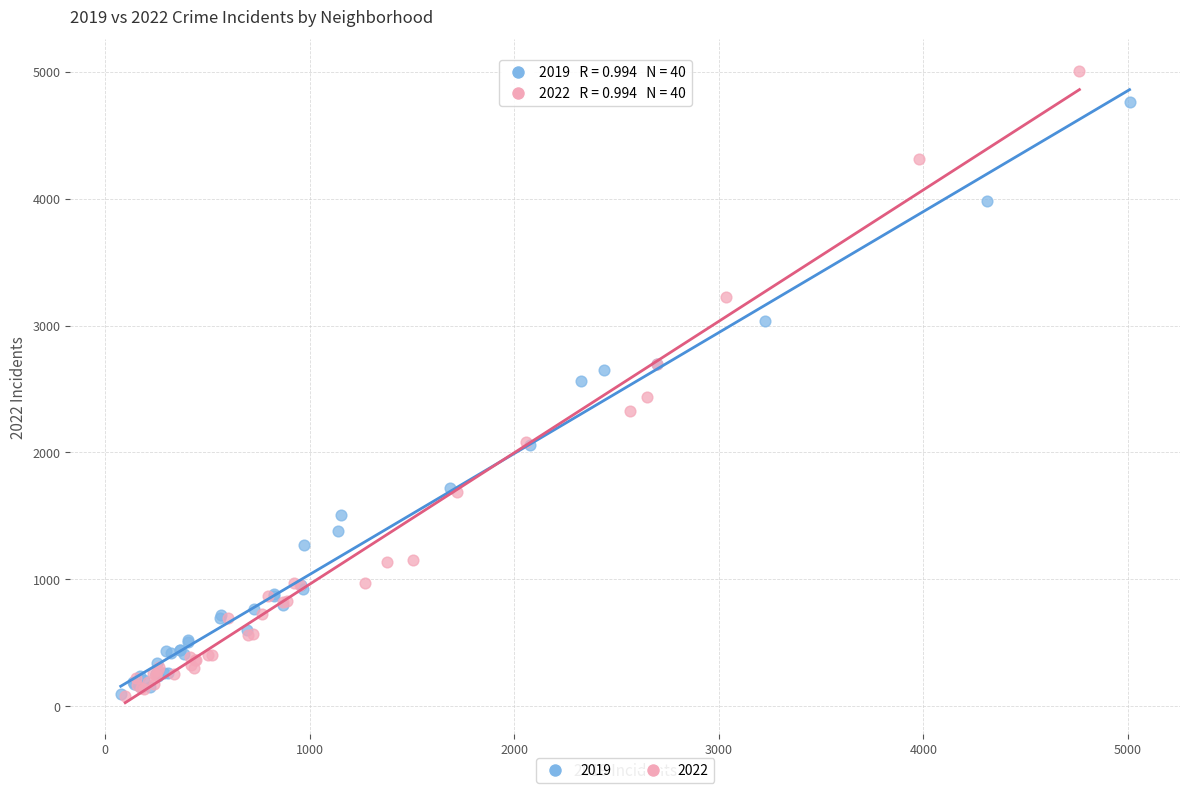

Which series contains the highest Y value?

2022